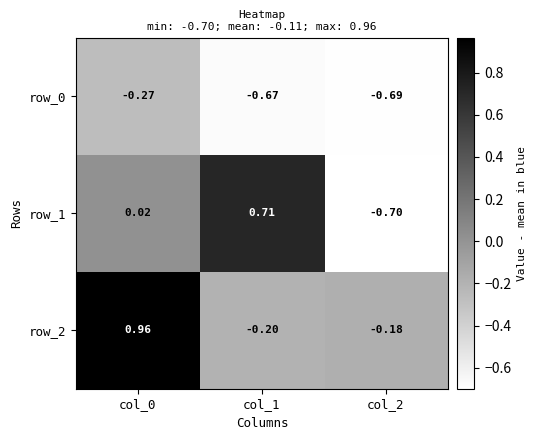

Is the value of row_2 at col_1 greater than the value of row_0 at col_2?

Yes